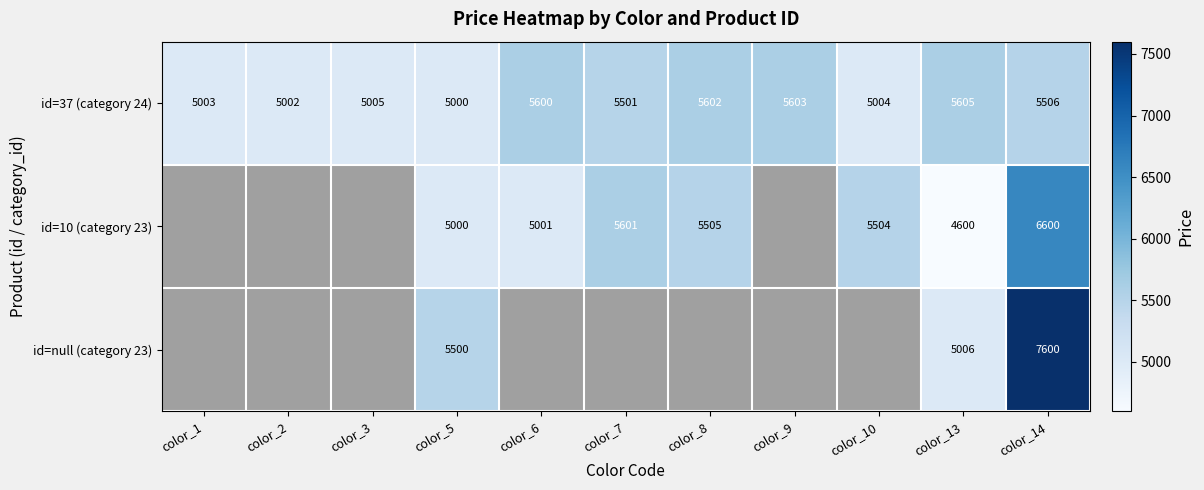

Between color_8 and color_5, which is larger?

color_8